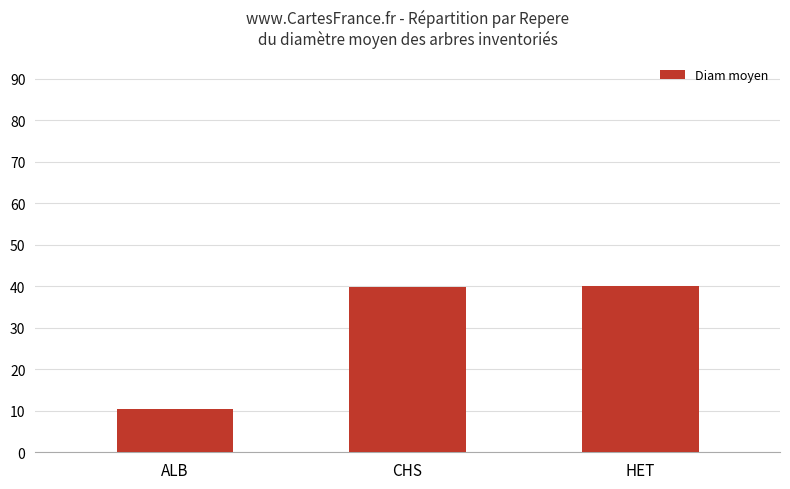

Where does the data first go above 39?

CHS